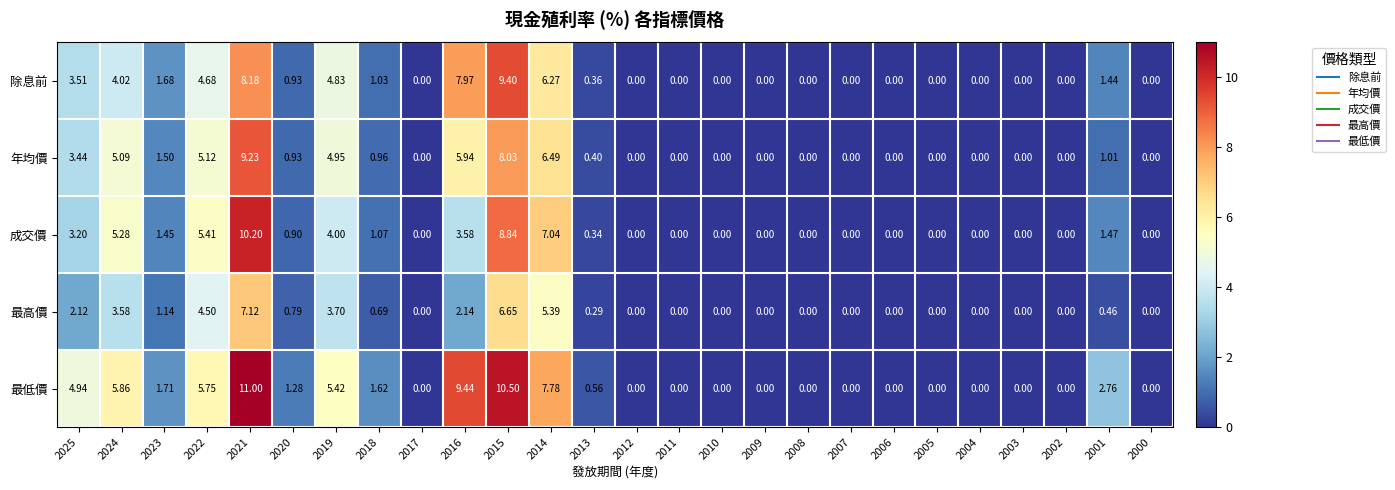

Which series has the widest spread of values?

最低價